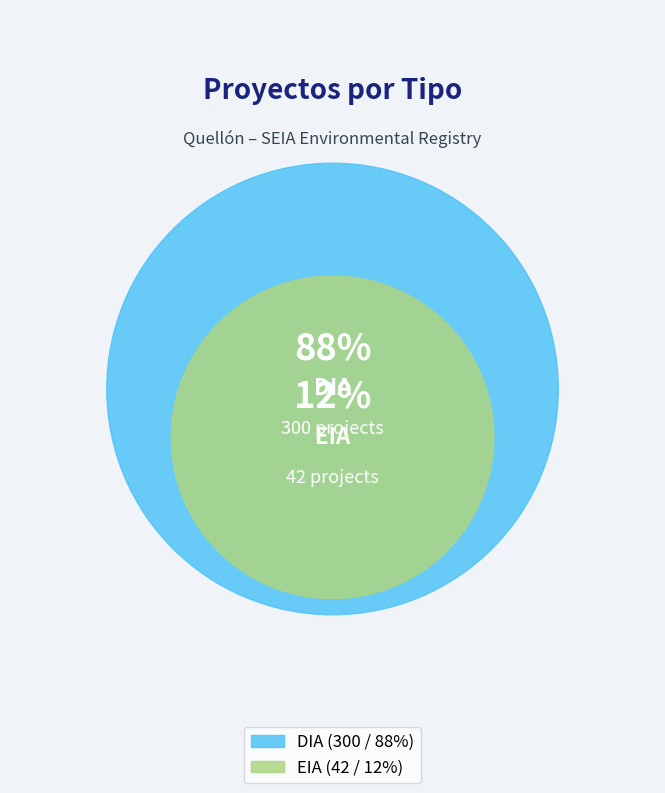

Is it true that EIA is 21% of the pie?

False